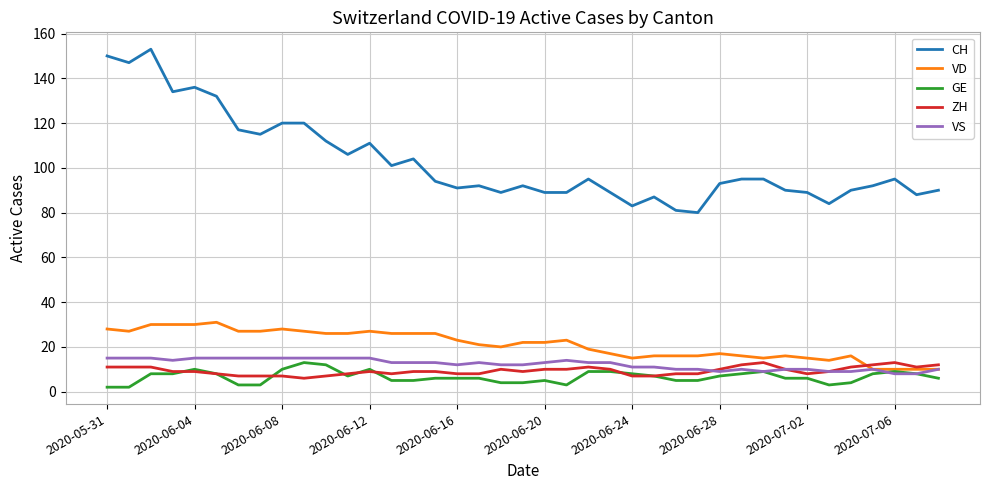

At how many categories does at least one series exceed 152?

1